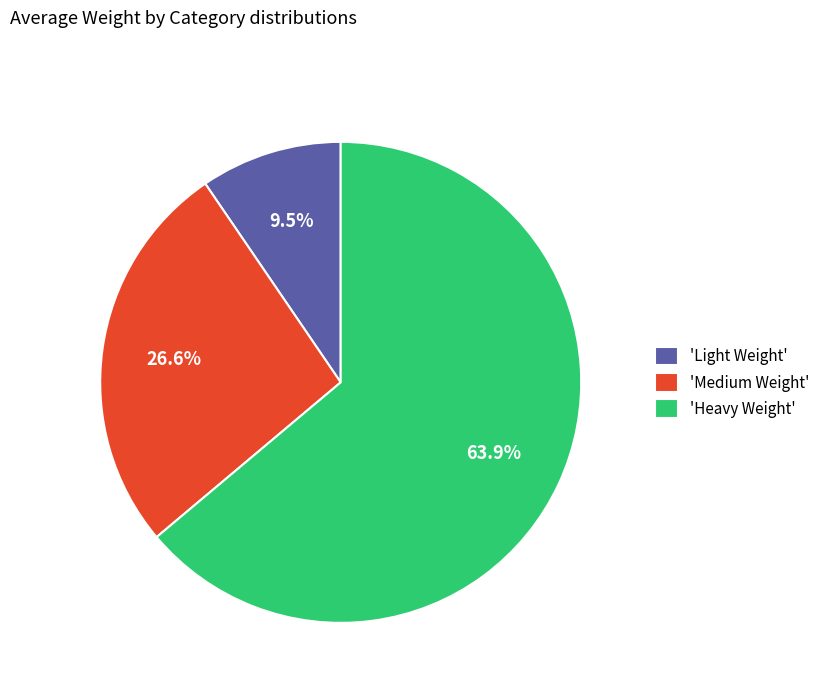

To the nearest percent, what is the difference between the largest and smallest slice percentages?

54%